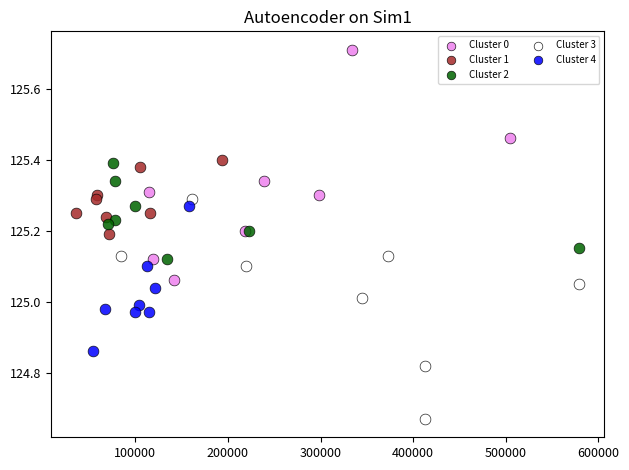

Which series reaches the maximum Y coordinate?

Cluster 0